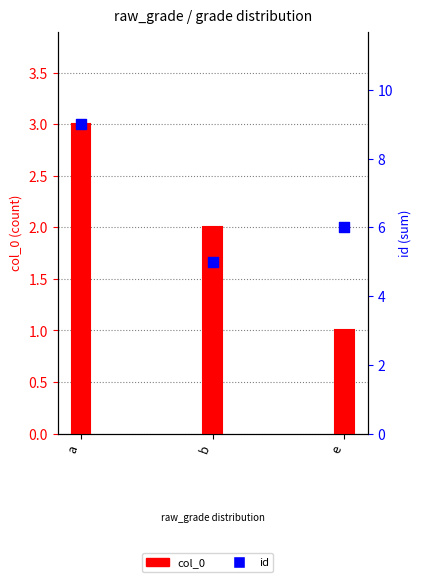

What are all the series names shown in the legend?

col_0, id